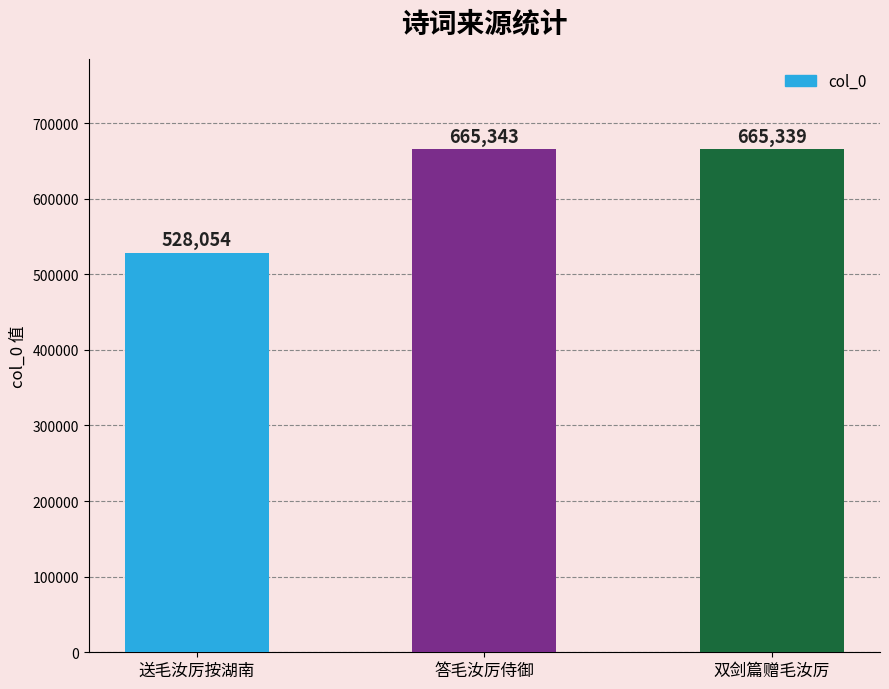

Reading left to right, extract all data points from this chart.

528054	665343	665339